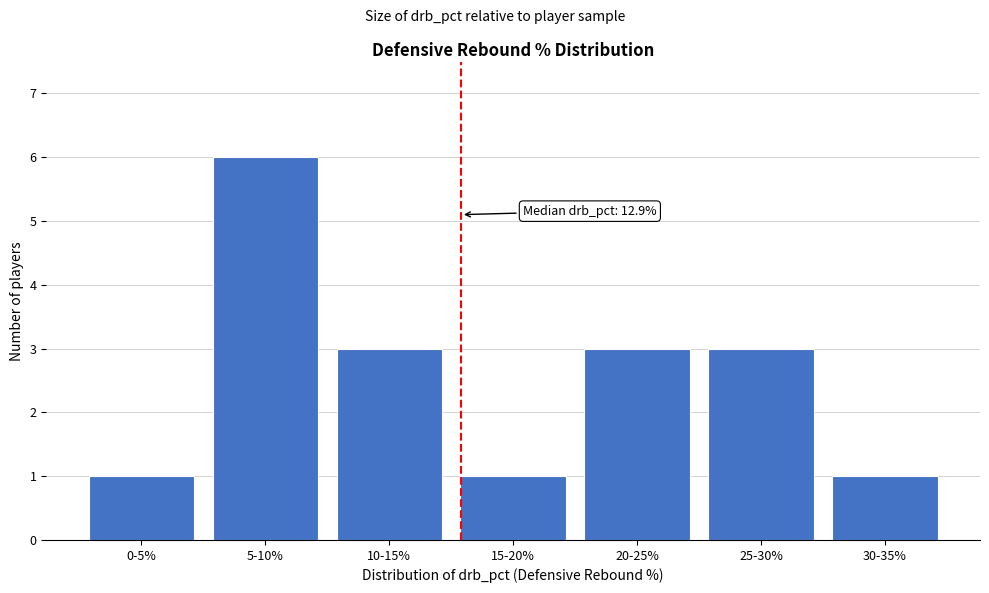

Reading left to right, list all the values displayed in this chart.

0-5%=1	5-10%=6	10-15%=3	15-20%=1	20-25%=3	25-30%=3	30-35%=1